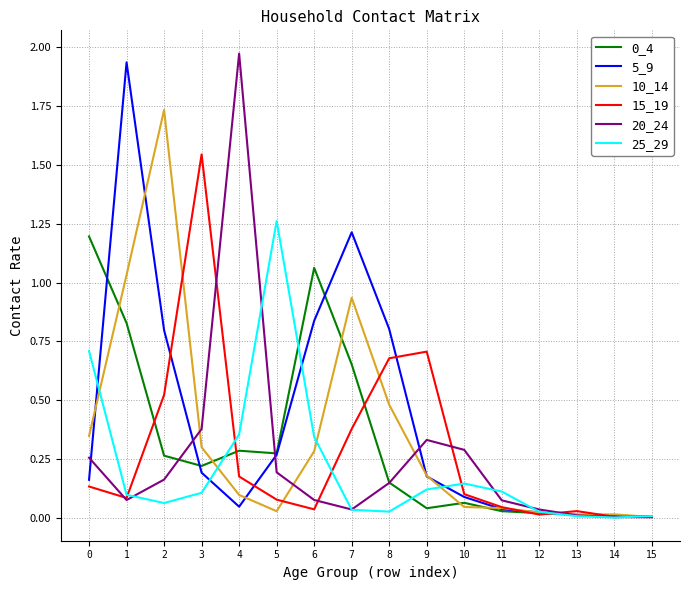

Is the value of 10_14 at 8 greater than the value of 0_4 at 13?

Yes